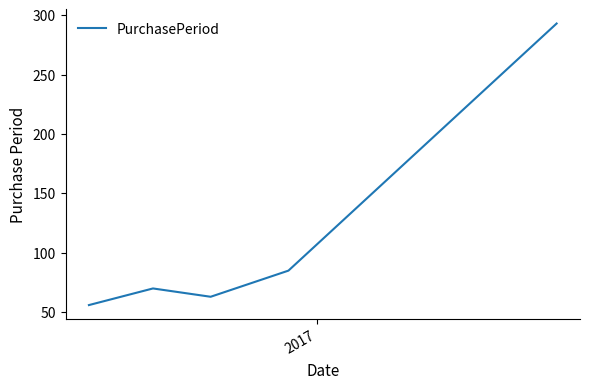

What is the greatest value displayed?

293